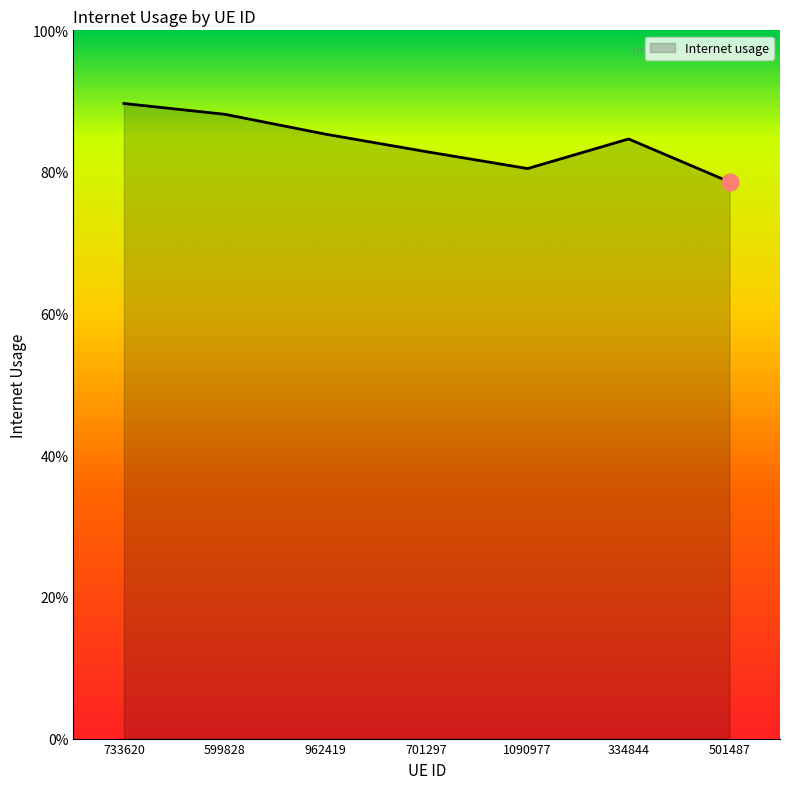

Does the chart have visible grid lines?

No